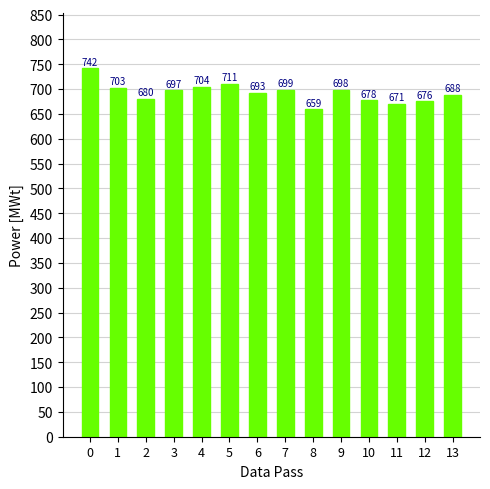

Are the bars grouped side by side (vs. stacked)?

No